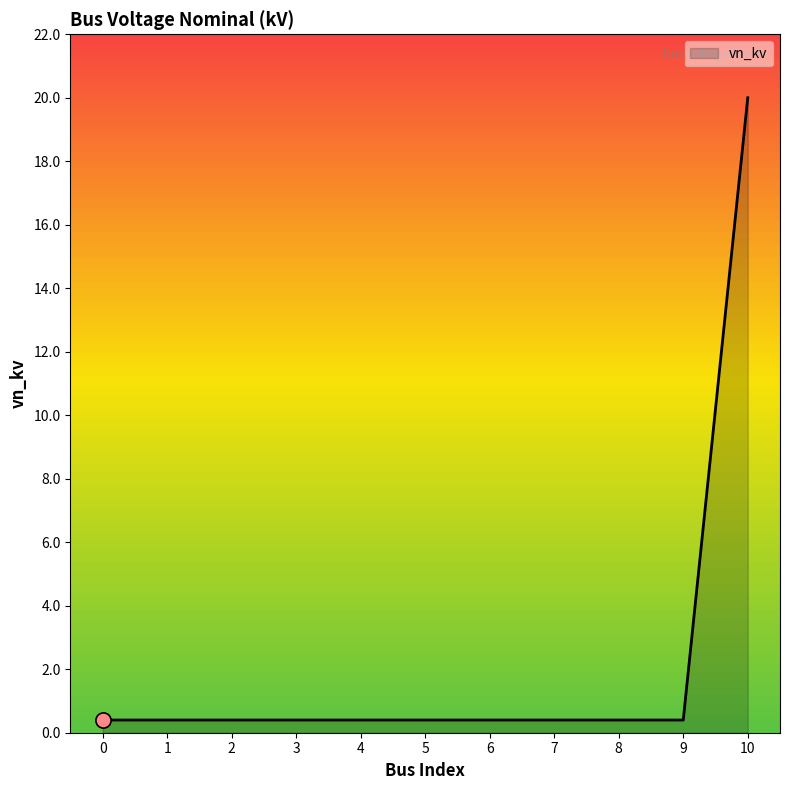

The chart shows a value of 0.4 at 4. True or false?

True